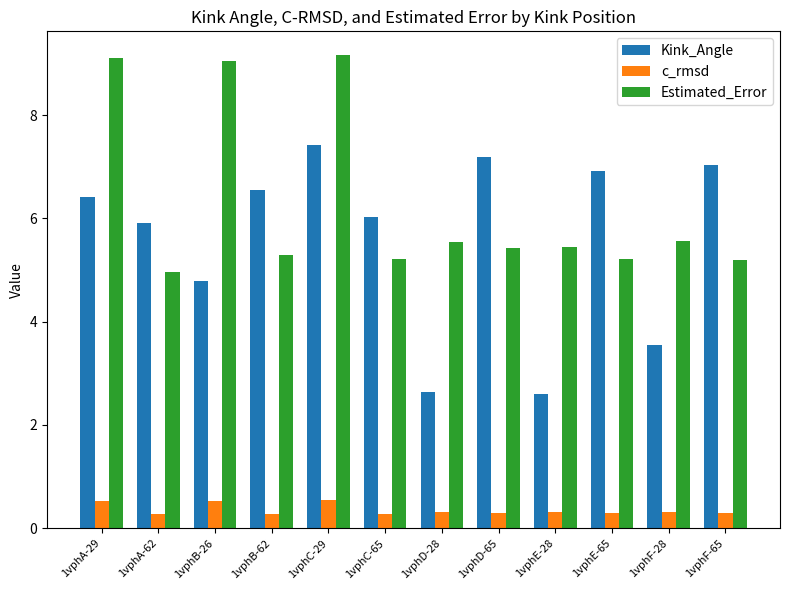

Is it true that Estimated_Error equals 7.1 at 1vphE-65?

False